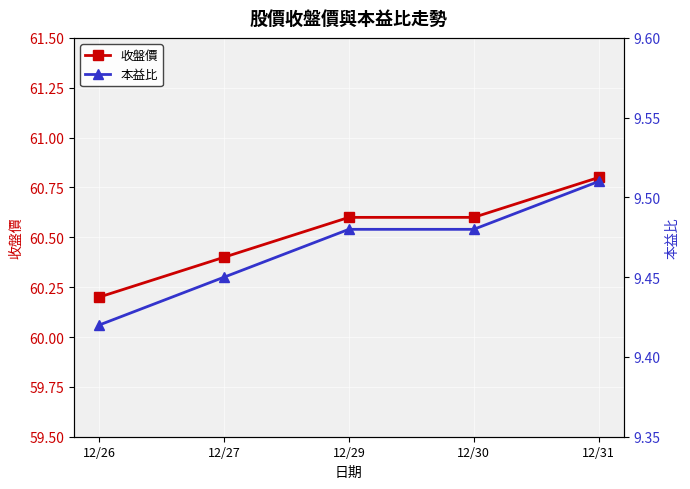

At which category is the sum across all series the highest?

12/31